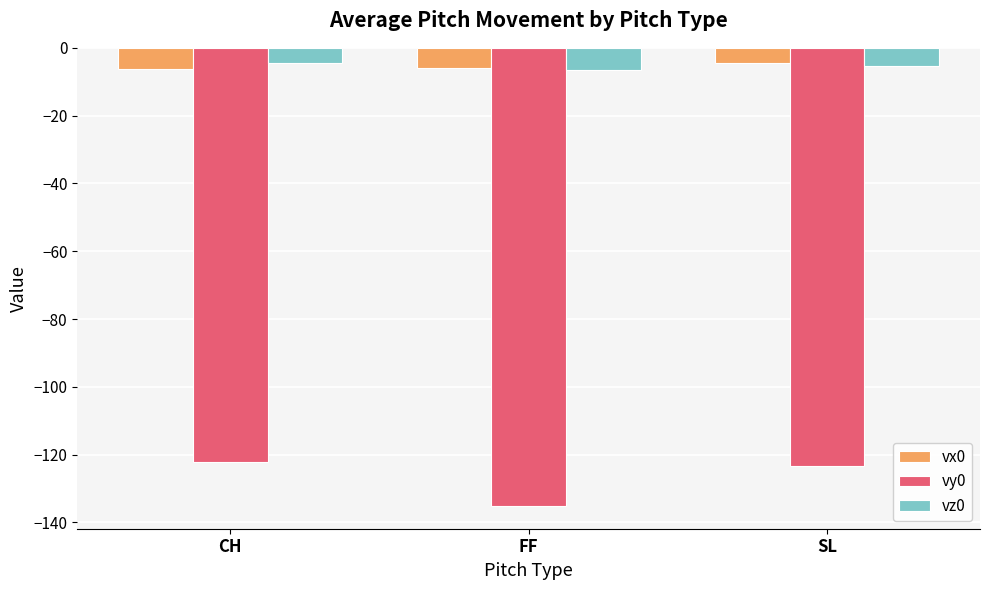

Are the bars horizontal?

No